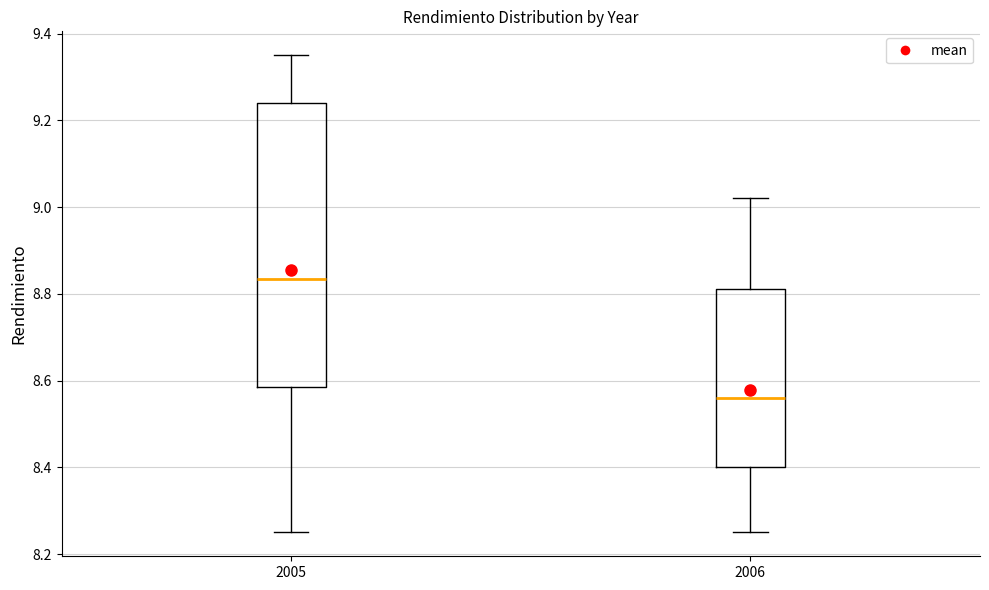

Reading left to right, read every box against the y-axis: the position of its median line, the range the box covers, and the ends of its whiskers. The values are not printed on the chart, so give them approximately, as read against the axis.

2005: median 8.84, box 8.58 to 9.24, whiskers 8.26 to 9.36
2006: median 8.56, box 8.40 to 8.82, whiskers 8.26 to 9.02